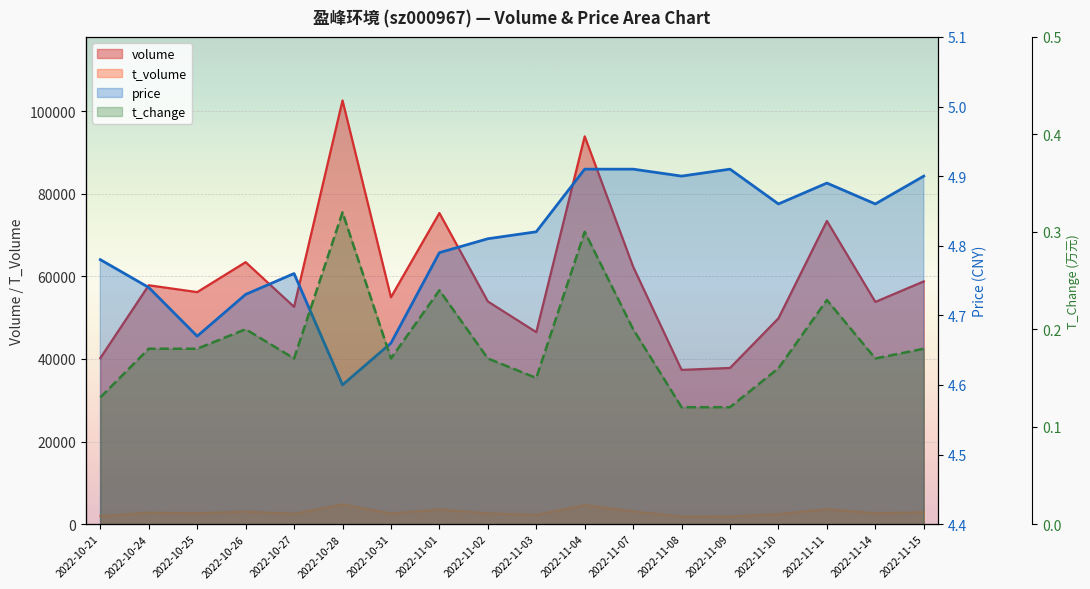

True or false: t_volume and t_change cross at least once.

False